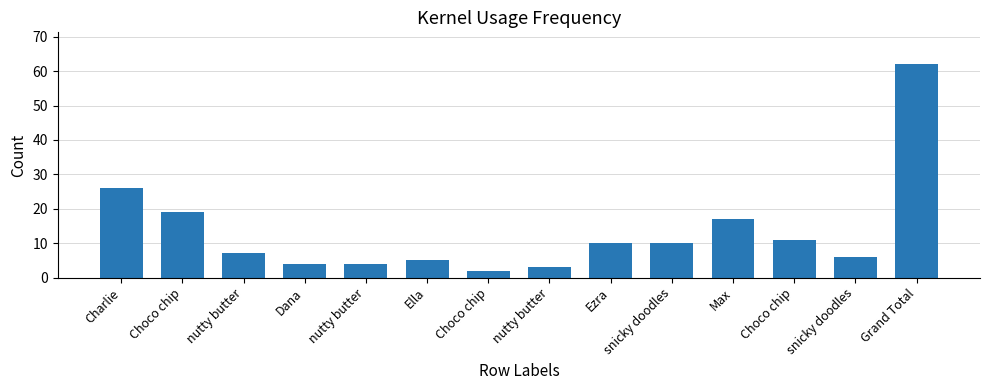

Does the chart contain any negative values?

No